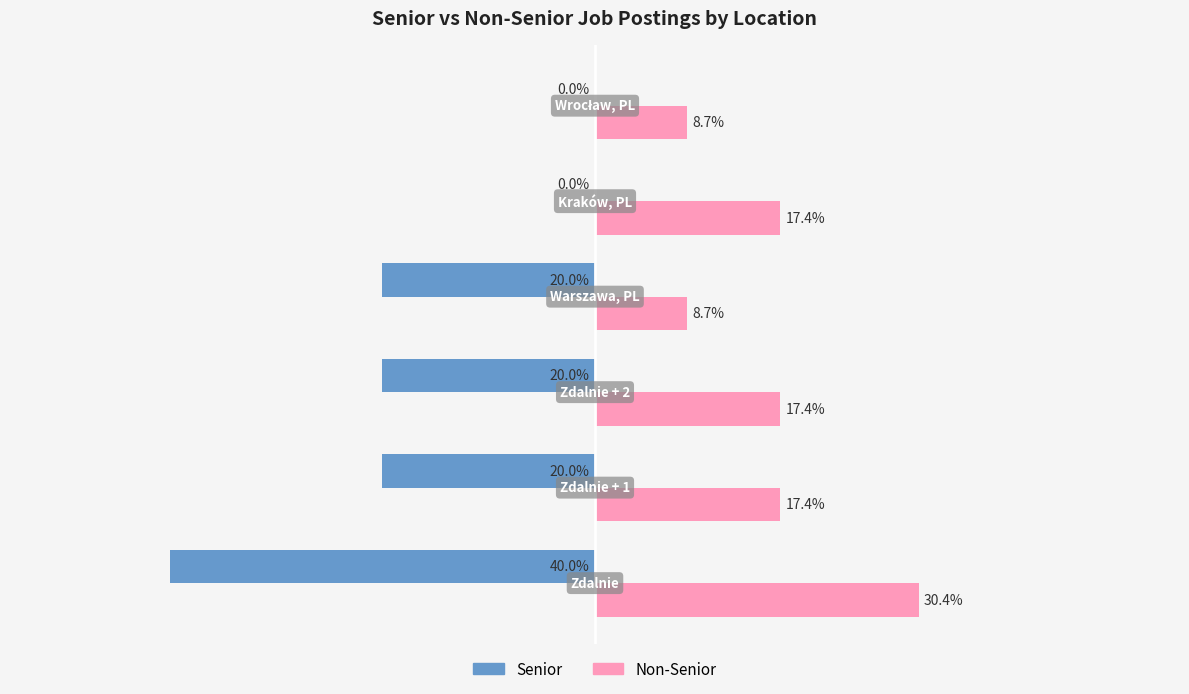

Which series has the largest total across all categories?

Non-Senior